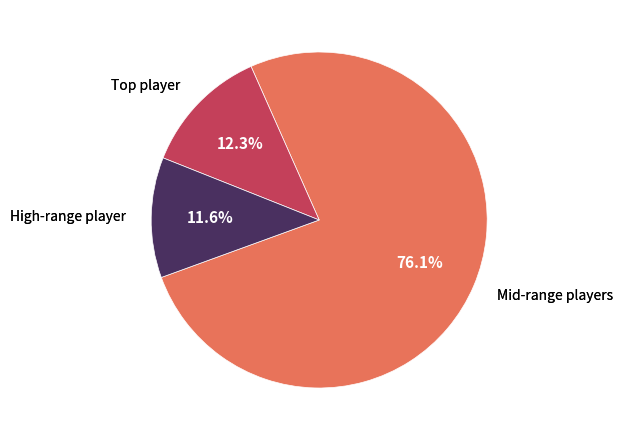

Is there a majority slice in this chart?

Yes